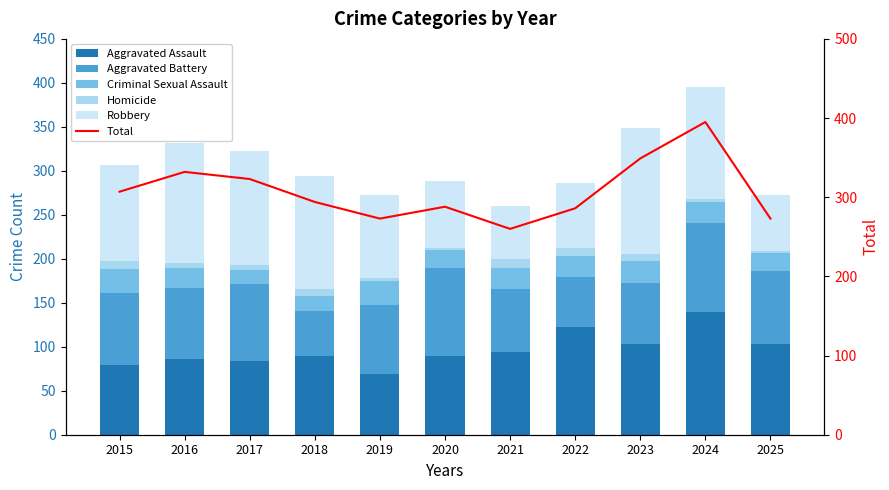

At which label does Total reach its peak?

2024